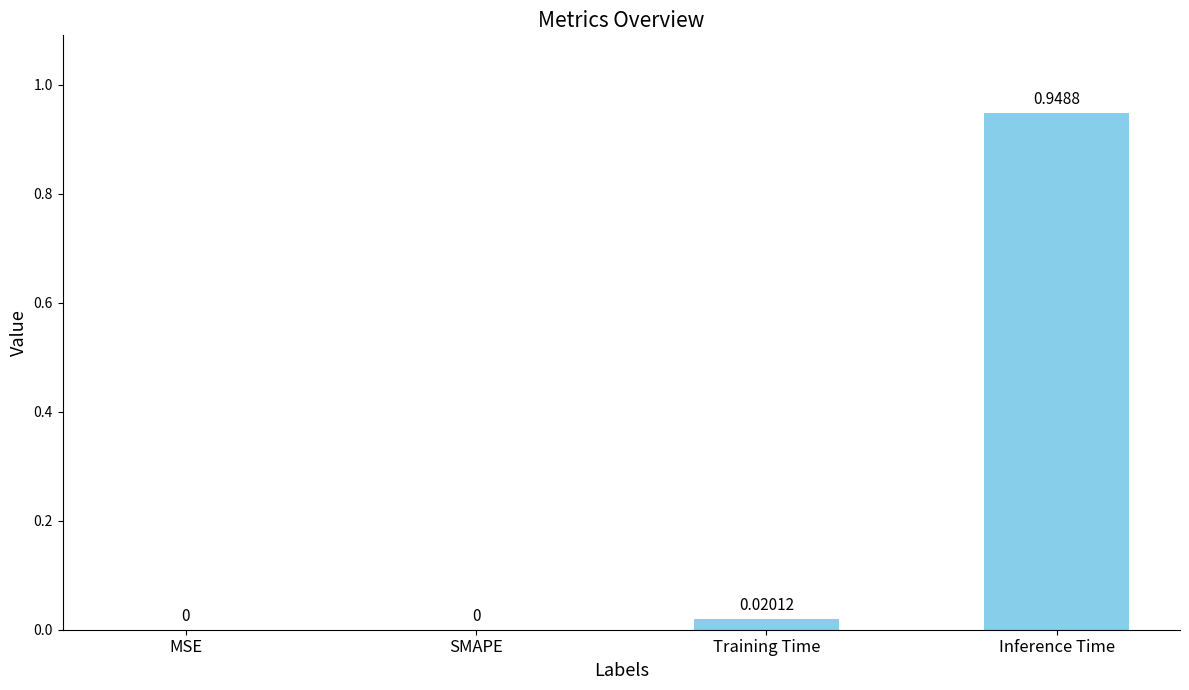

Which label corresponds to the largest value in the chart?

Inference Time